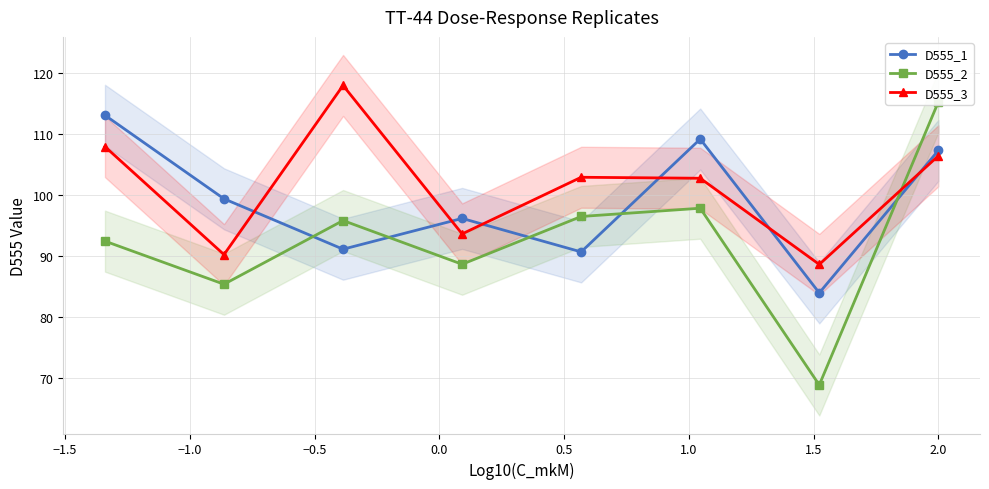

What is the maximum value shown in the chart?

117.9